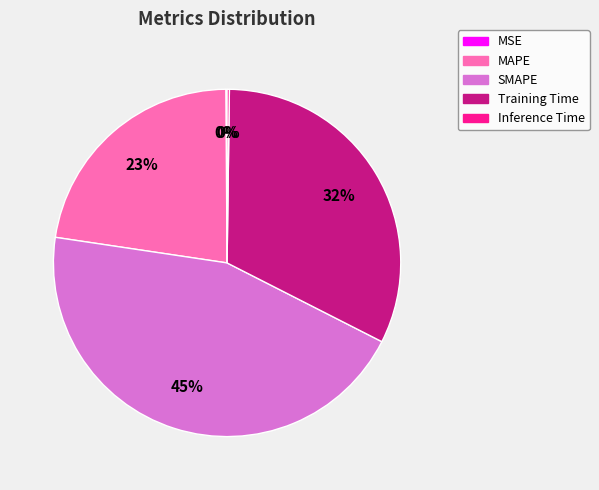

Which category has the biggest portion of the pie?

SMAPE